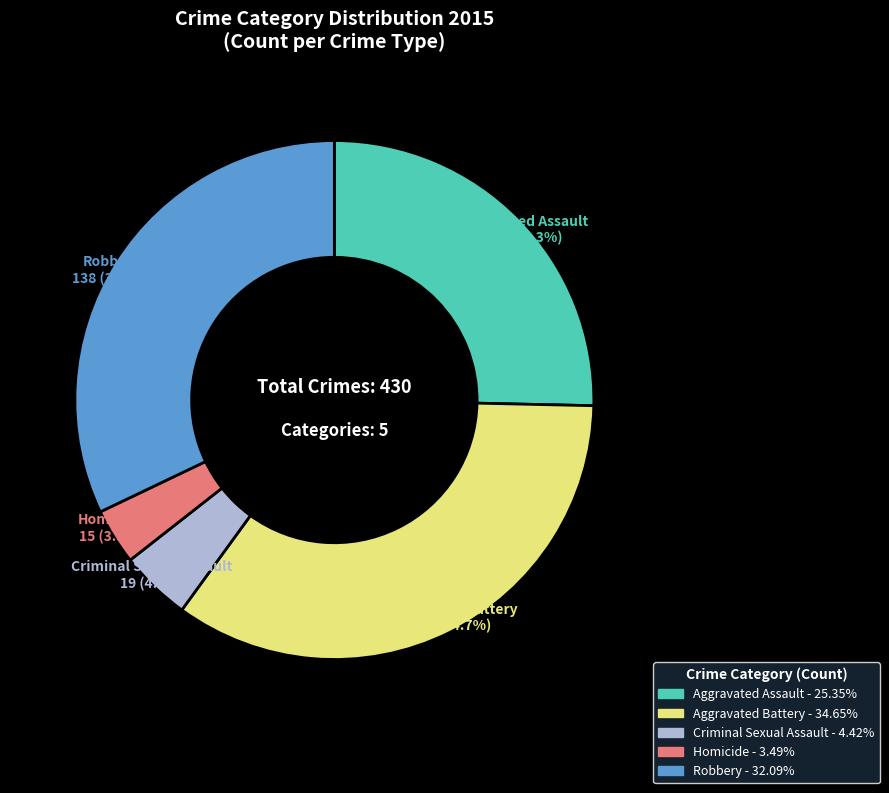

Which category has the smallest portion of the pie?

Homicide